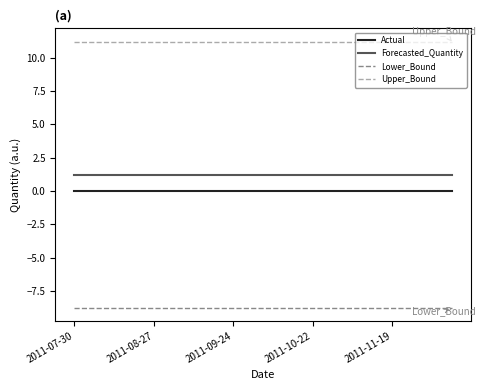

Rank the series by their maximum value, from lowest to highest.

Lower_Bound, Actual, Forecasted_Quantity, Upper_Bound